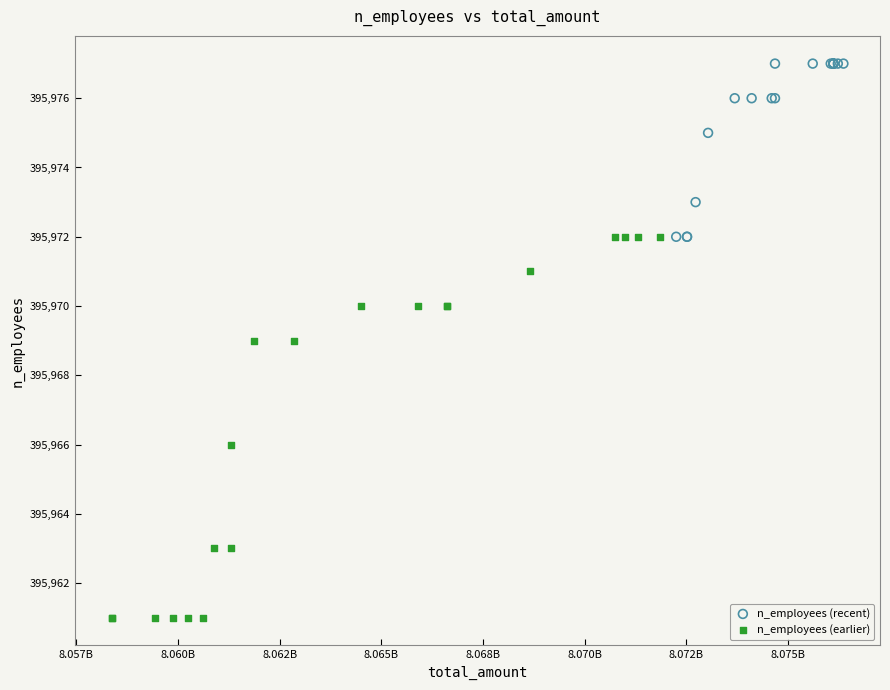

Which series has the widest spread of Y values?

n_employees (earlier)